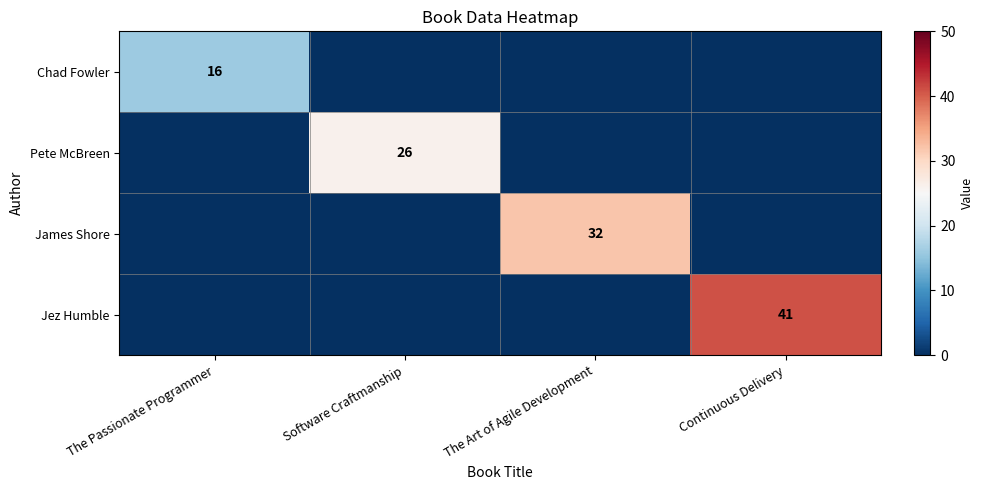

Is it true that Jez Humble equals 65 at Continuous Delivery?

False